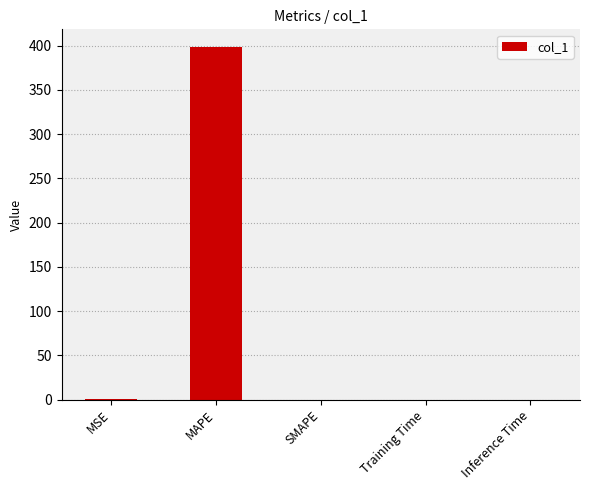

True or false: the data shows 102.6 at MAPE.

False